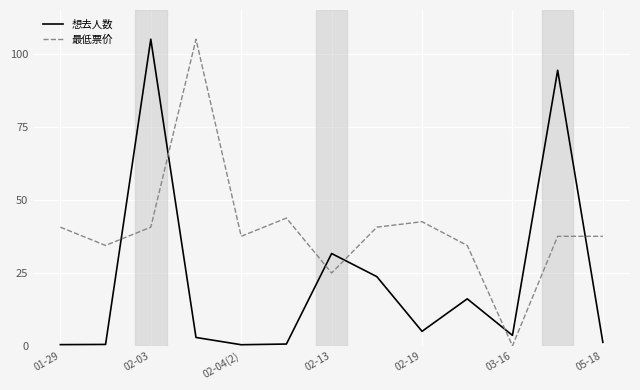

How many times do 想去人数 and 最低票价 cross each other?

6